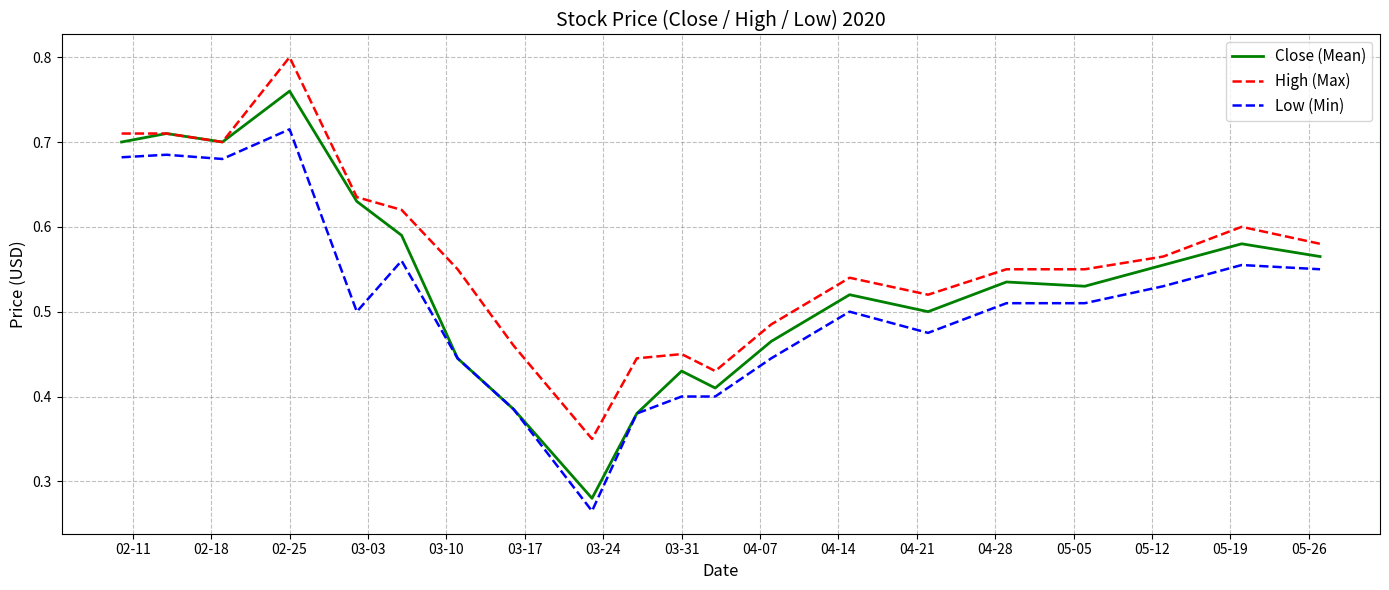

Which series has the widest spread of values?

Close (Mean)